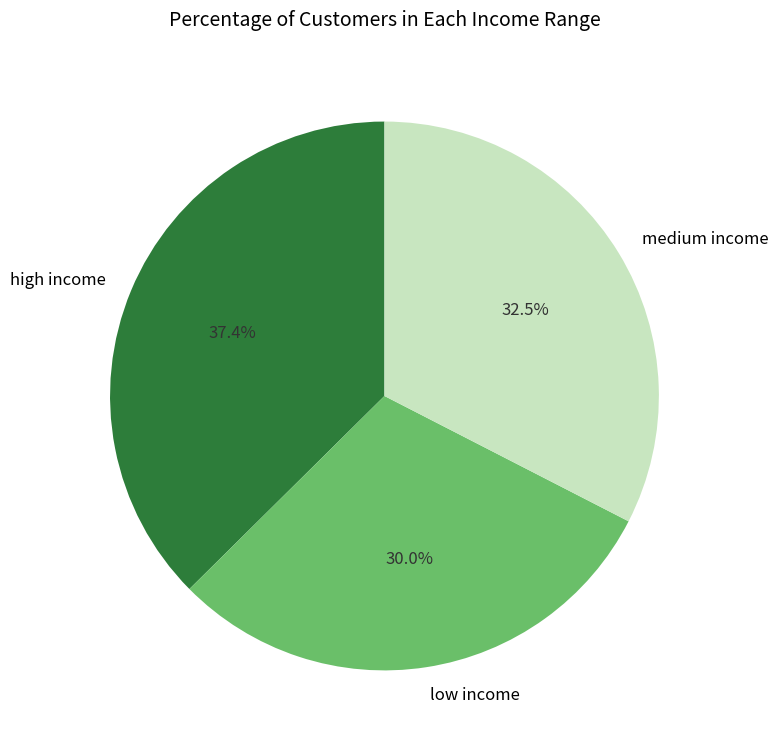

Count the number of slices in the pie.

3